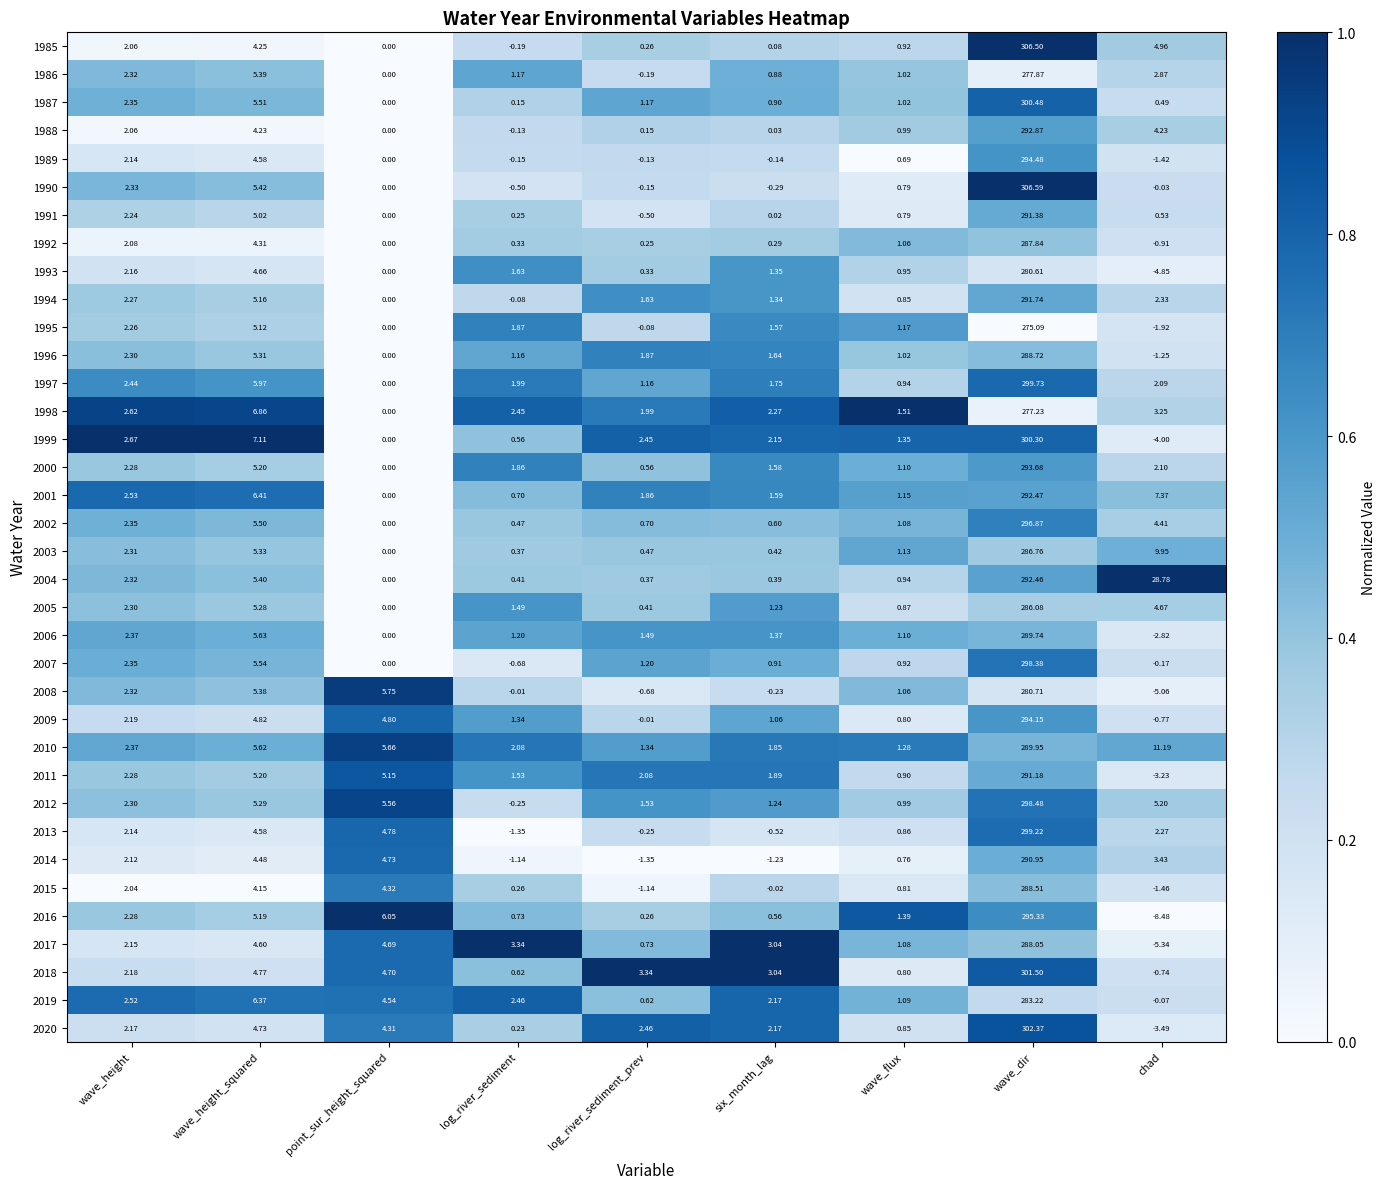

Which category has the lowest value across all series?

chad